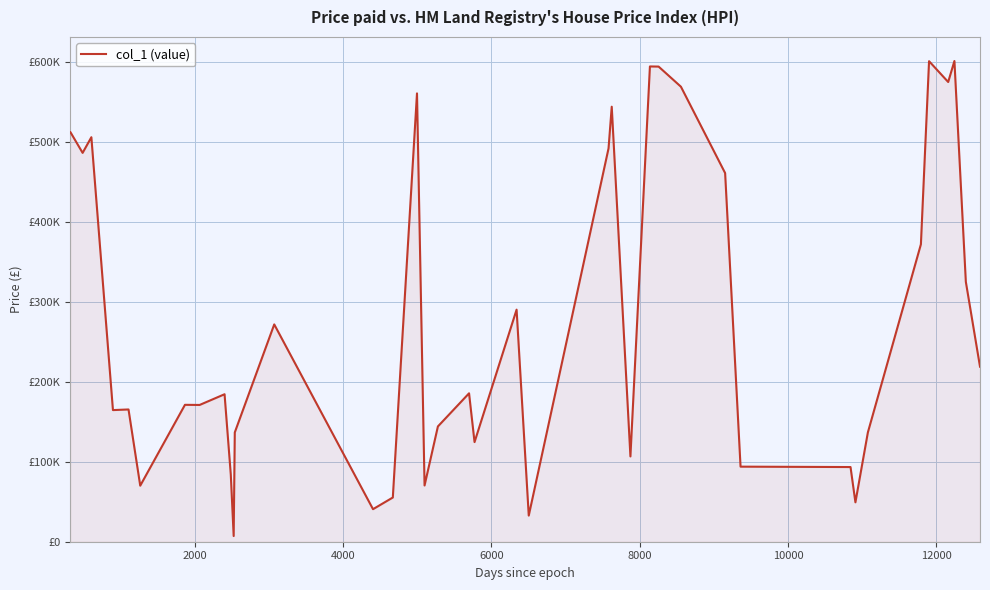

Is this an area chart (filled region under the line)?

Yes